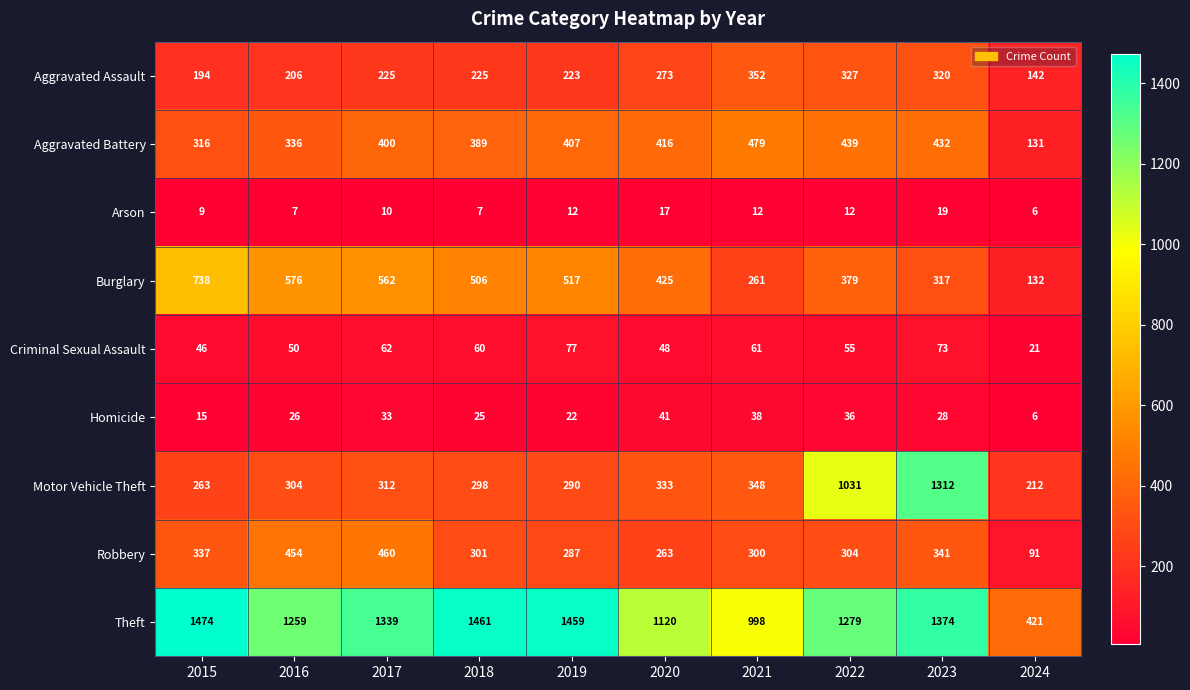

The Burglary series shows 261 at 2021. True or false?

True